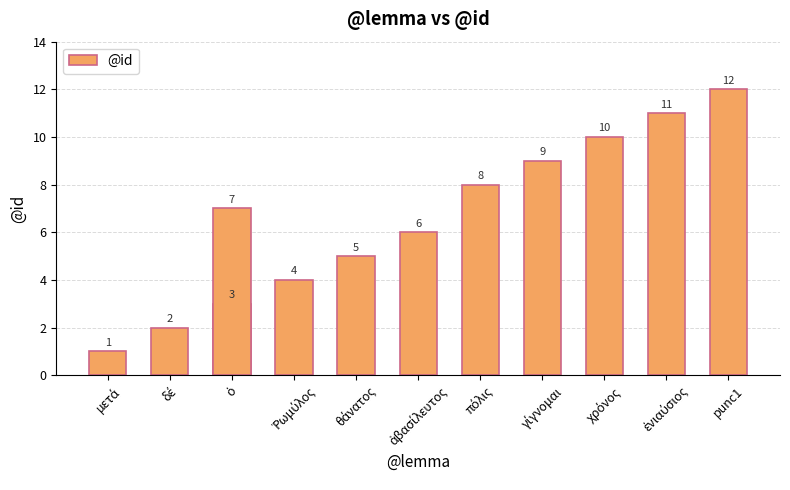

What is the greatest value displayed?

12